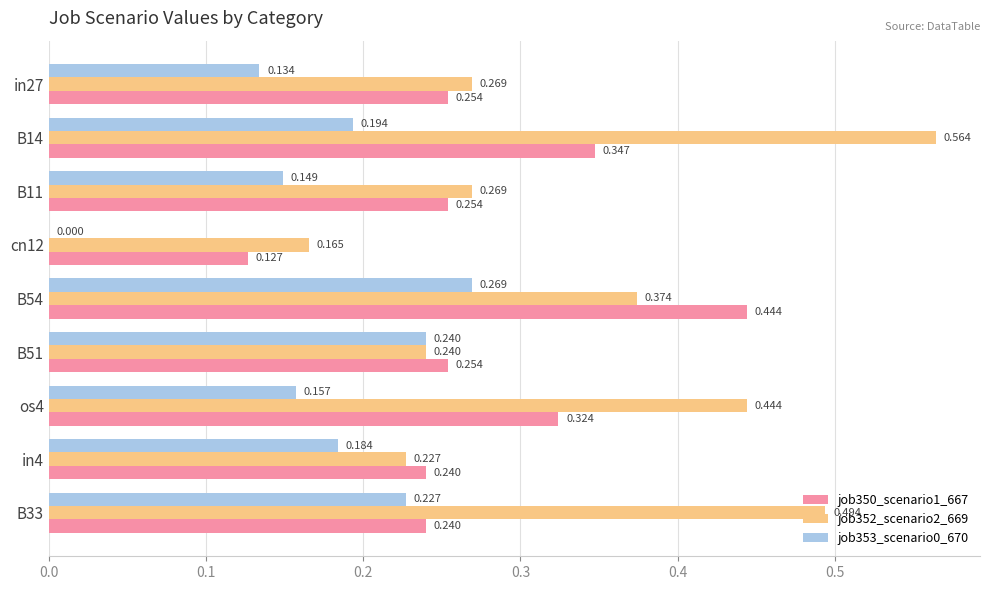

Count the number of data series in this chart.

3